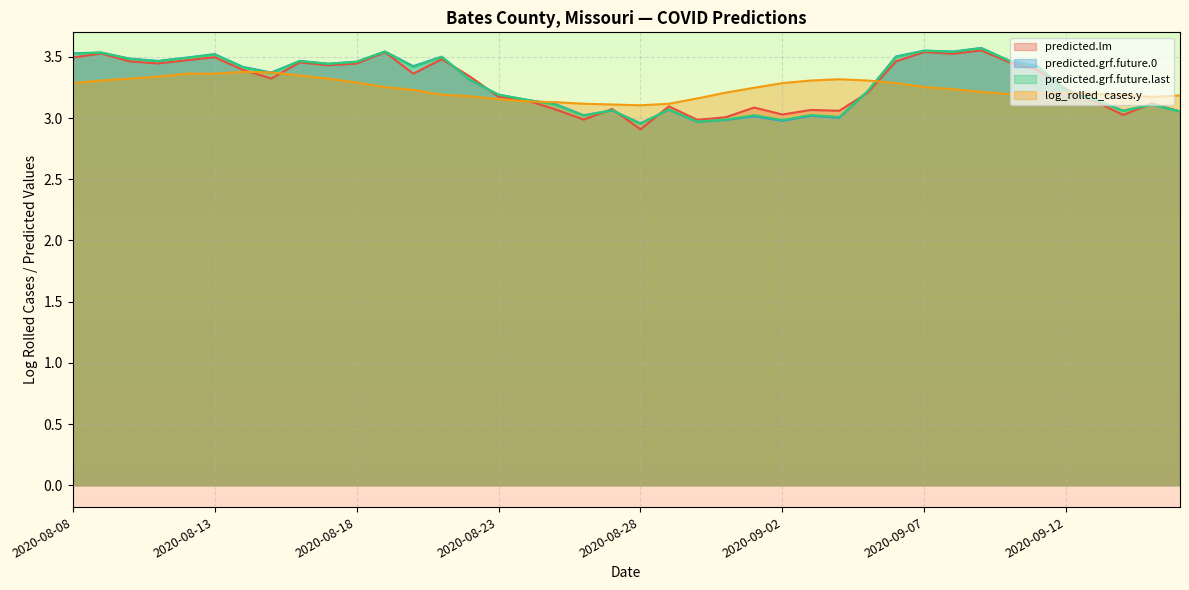

Is the value of predicted.lm at 2020-08-20 greater than the value of predicted.grf.future.0 at 2020-09-02?

Yes